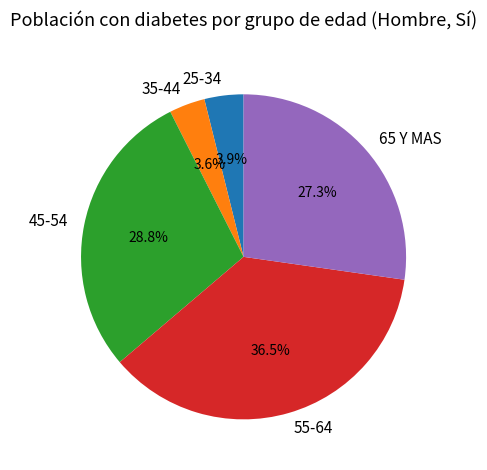

Which has a higher value, 25-34 or 45-54?

45-54